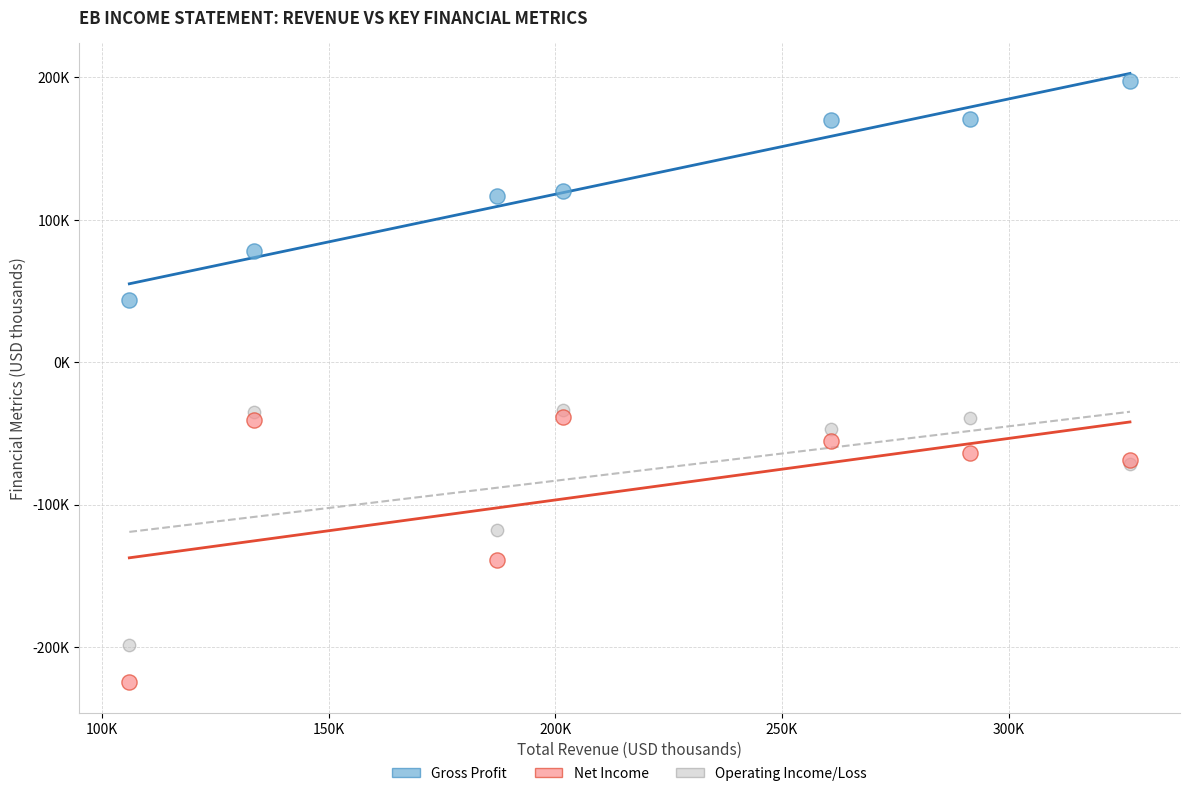

What are all the series names shown in the legend?

Gross Profit, Net Income, Operating Income/Loss